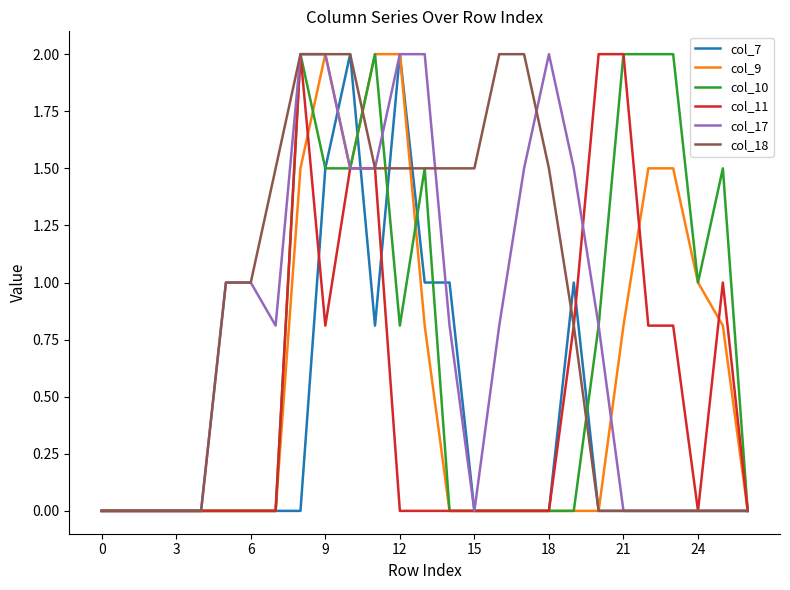

Which series has the largest total across all categories?

col_18